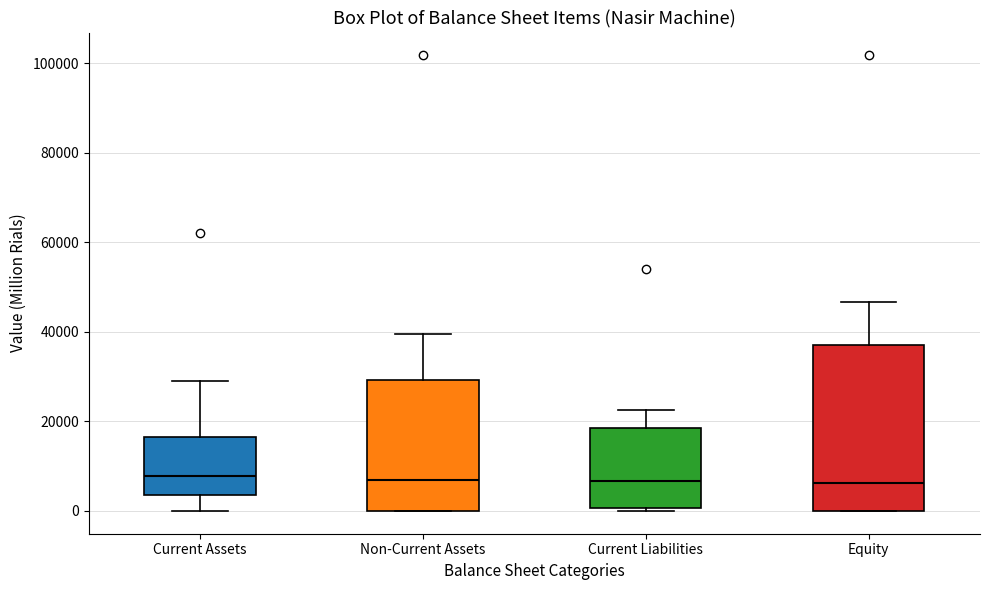

Reading left to right, transcribe this box plot: for each box, give where its median line is, the range the box spans, and where its two whiskers end, as read against the y-axis. The values are not printed on the chart, so give them approximately, as read against the axis.

Current Assets: median 8000, box 4000 to 16000, whiskers 0 to 30000
Non-Current Assets: median 6000, box 0 to 30000, whiskers 0 to 40000
Current Liabilities: median 6000, box 0 to 18000, whiskers 0 to 22000
Equity: median 6000, box 0 to 38000, whiskers 0 to 46000